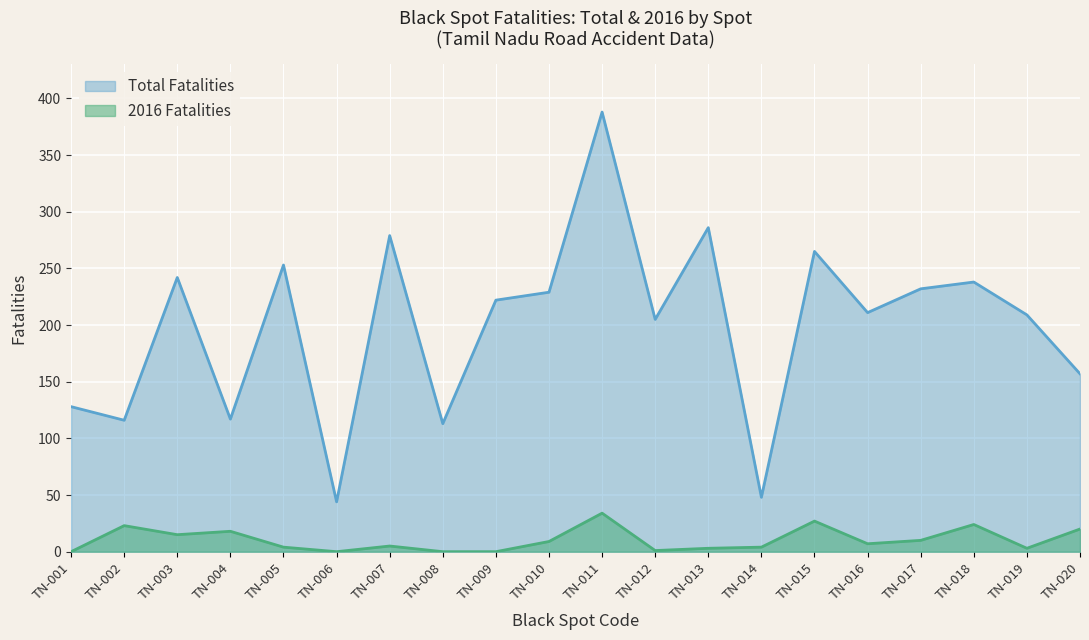

Rank the series by their maximum value, from lowest to highest.

2016 Fatalities, Total Fatalities